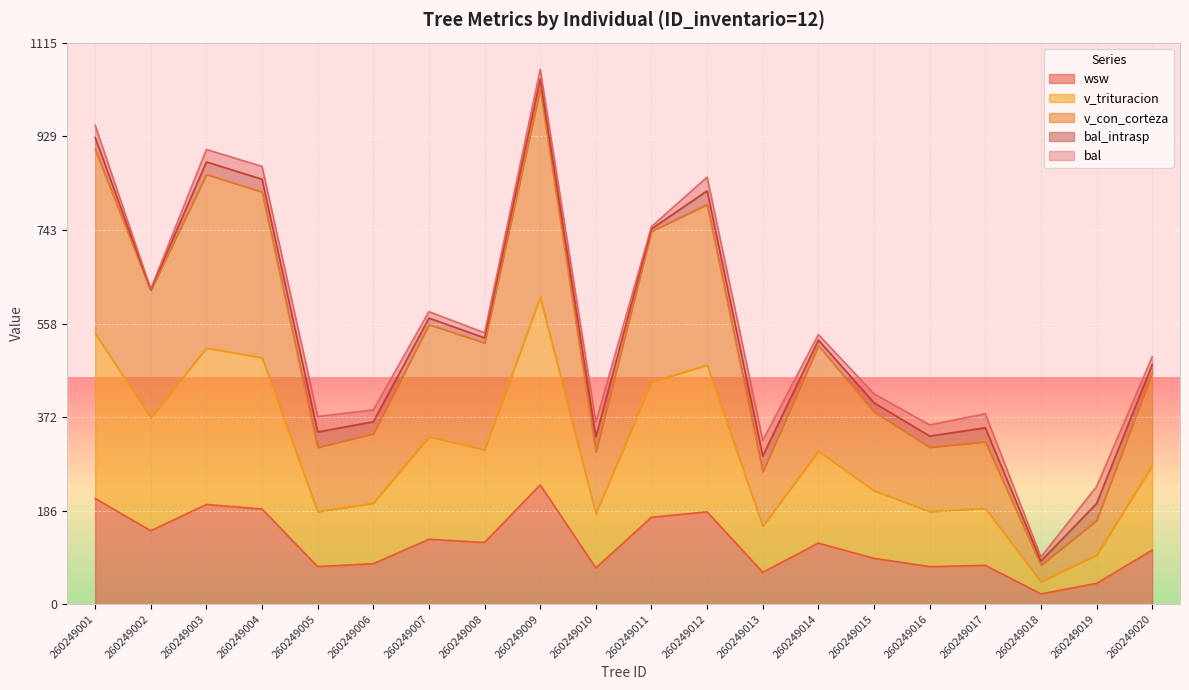

True or false: v_con_corteza and wsw intersect in this chart.

False